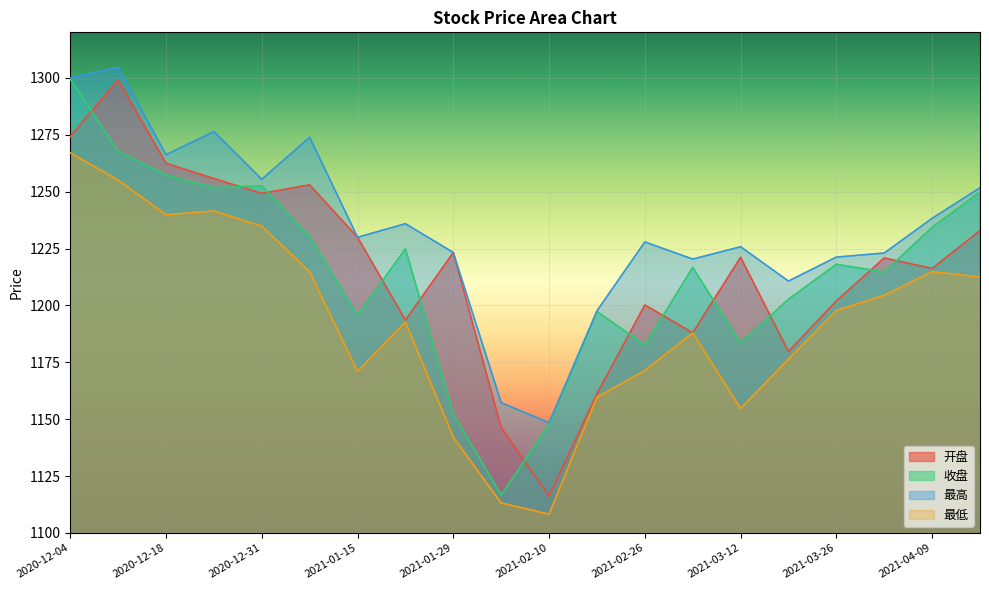

What is the average value of the 收盘 series?

1214.8